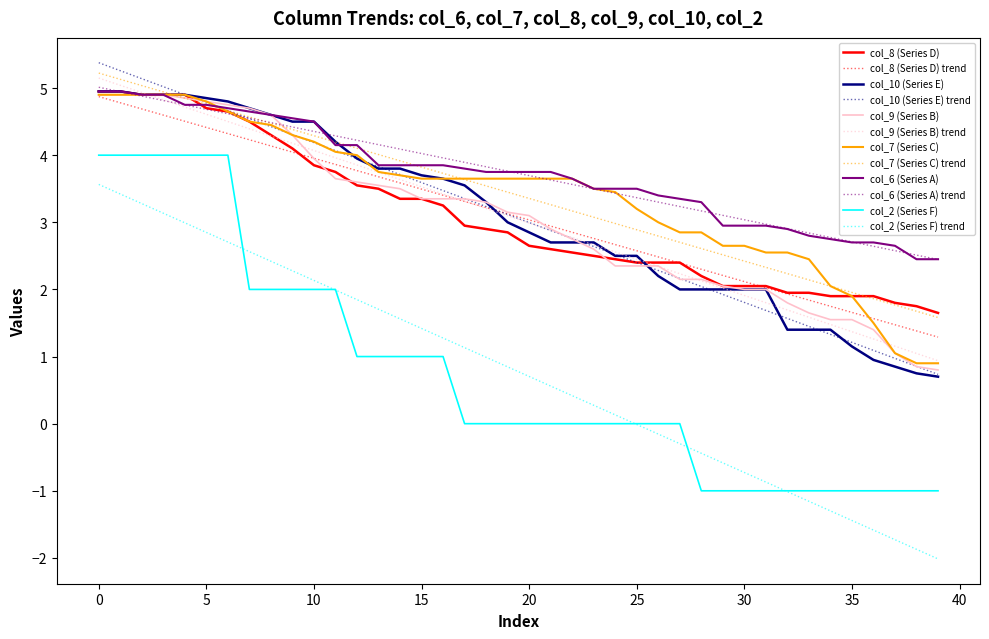

What is the lowest value of the col_7 (Series C) series?

0.9